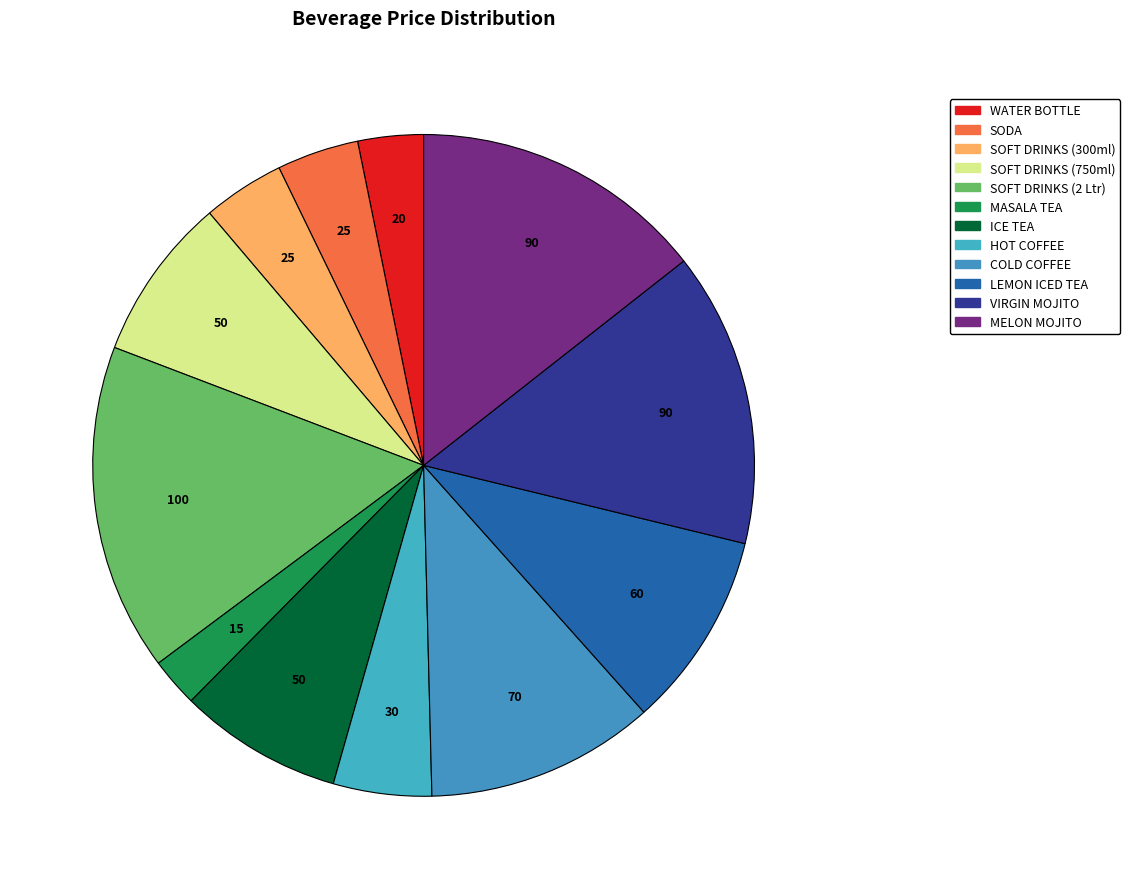

Count the number of slices in the pie.

12